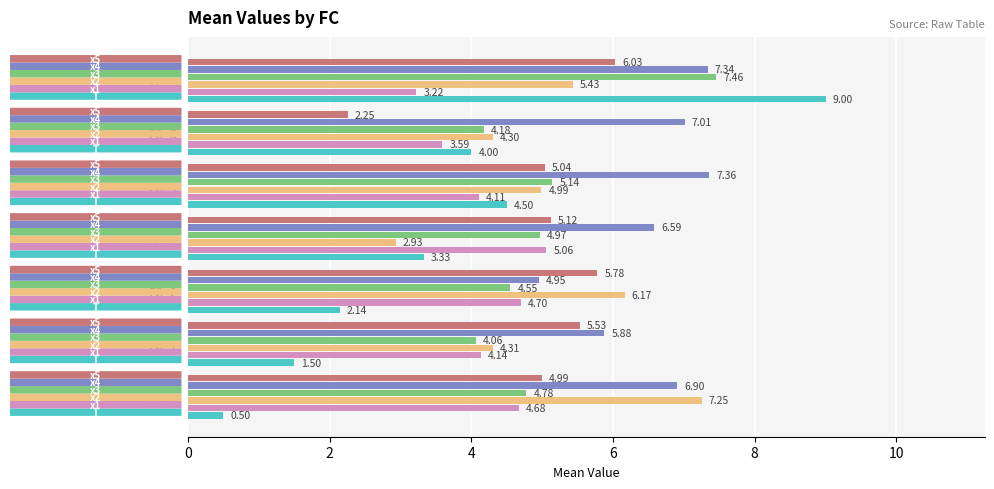

How many series are shown in this chart?

6